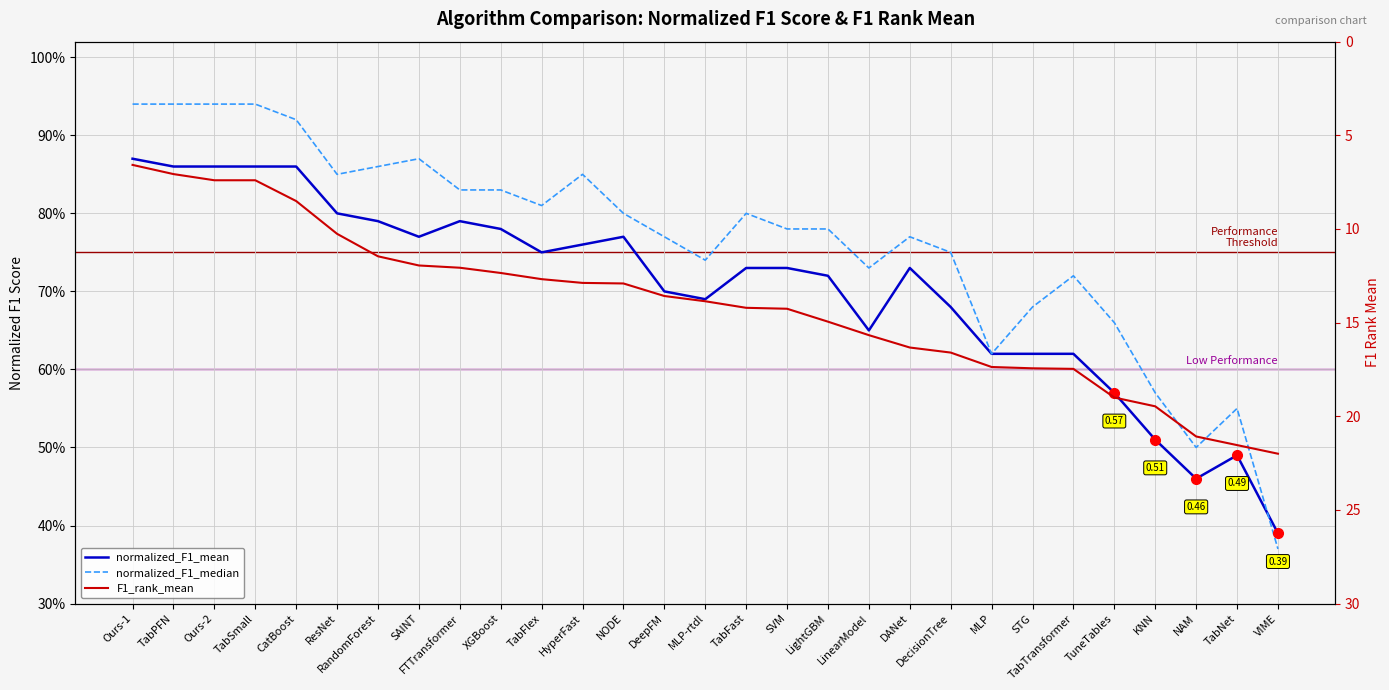

The normalized_F1_median series shows 0.7 at LinearModel. True or false?

True